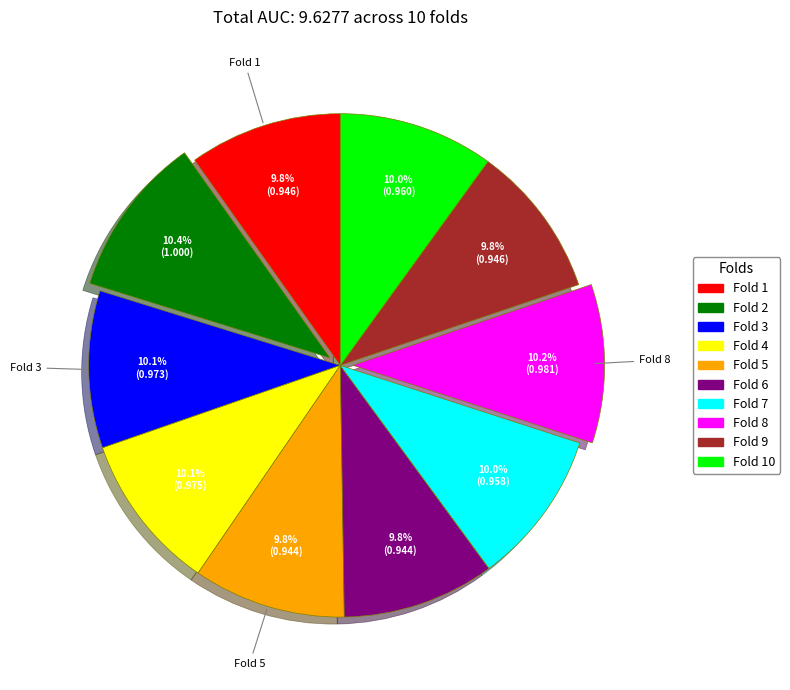

Is there a majority slice in this chart?

No